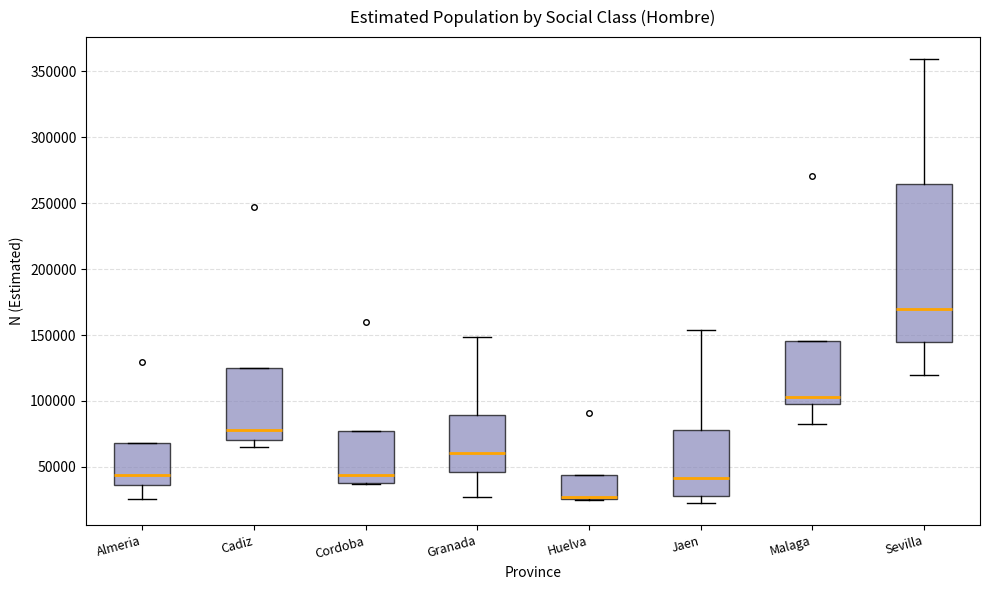

Comparing the boxes themselves (not the whiskers), which one is the tallest?

Sevilla